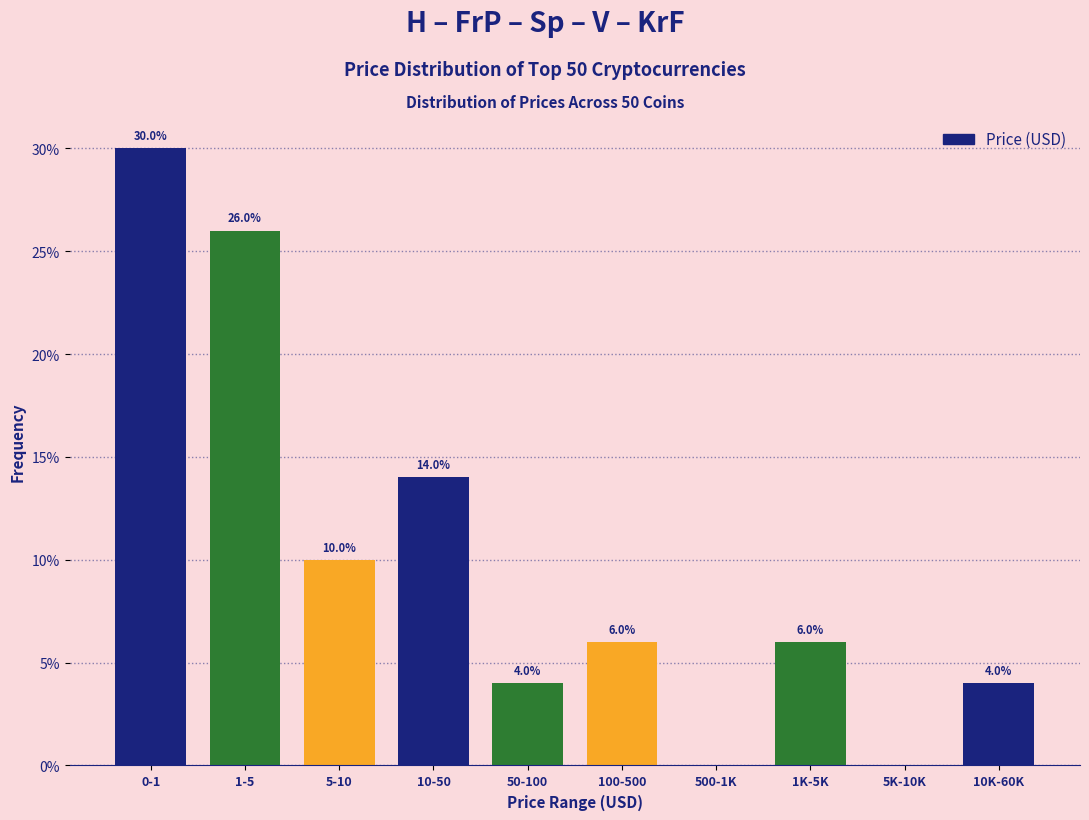

Reading right to left, extract all data points from this chart.

10K-60K=4.0	5K-10K=0.0	1K-5K=6.0	500-1K=0.0	100-500=6.0	50-100=4.0	10-50=14.0	5-10=10.0	1-5=26.0	0-1=30.0